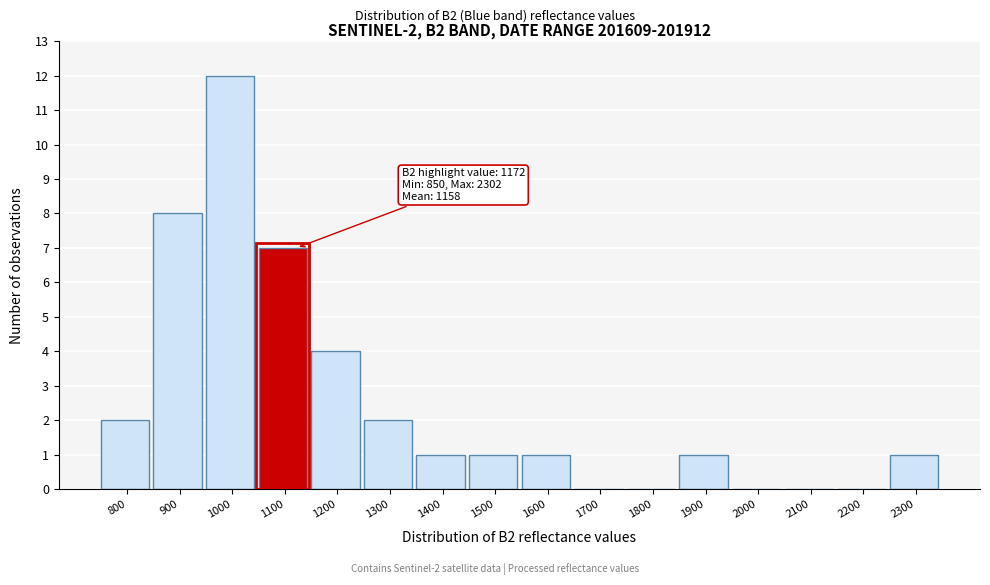

Reading left to right, extract all data points from this chart.

800=2	900=8	1000=12	1100=7	1200=4	1300=2	1400=1	1500=1	1600=1	1700=0	1800=0	1900=1	2000=0	2100=0	2200=0	2300=1